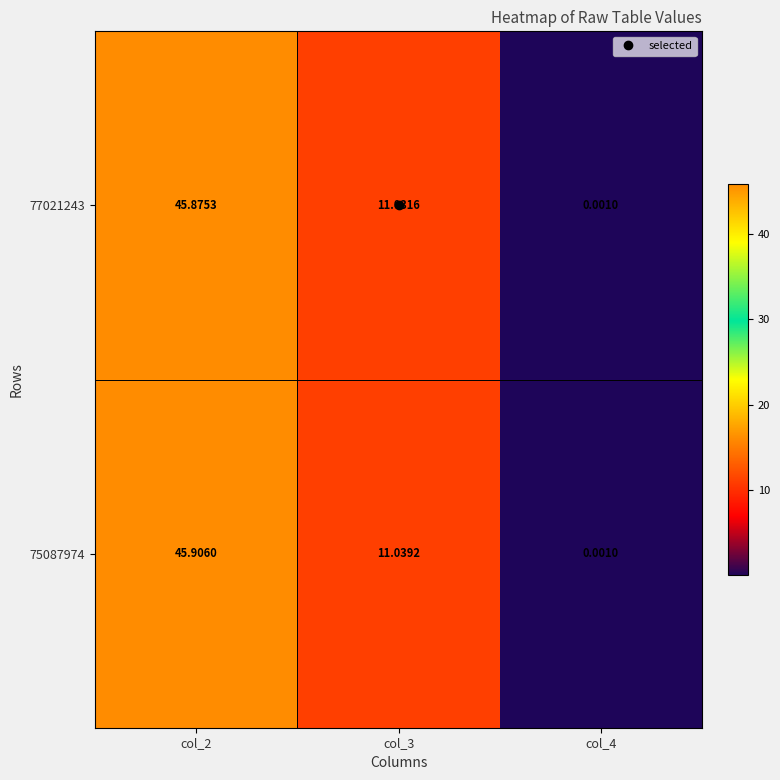

Is the value of 77021243 at col_2 greater than the value of 75087974 at col_2?

No